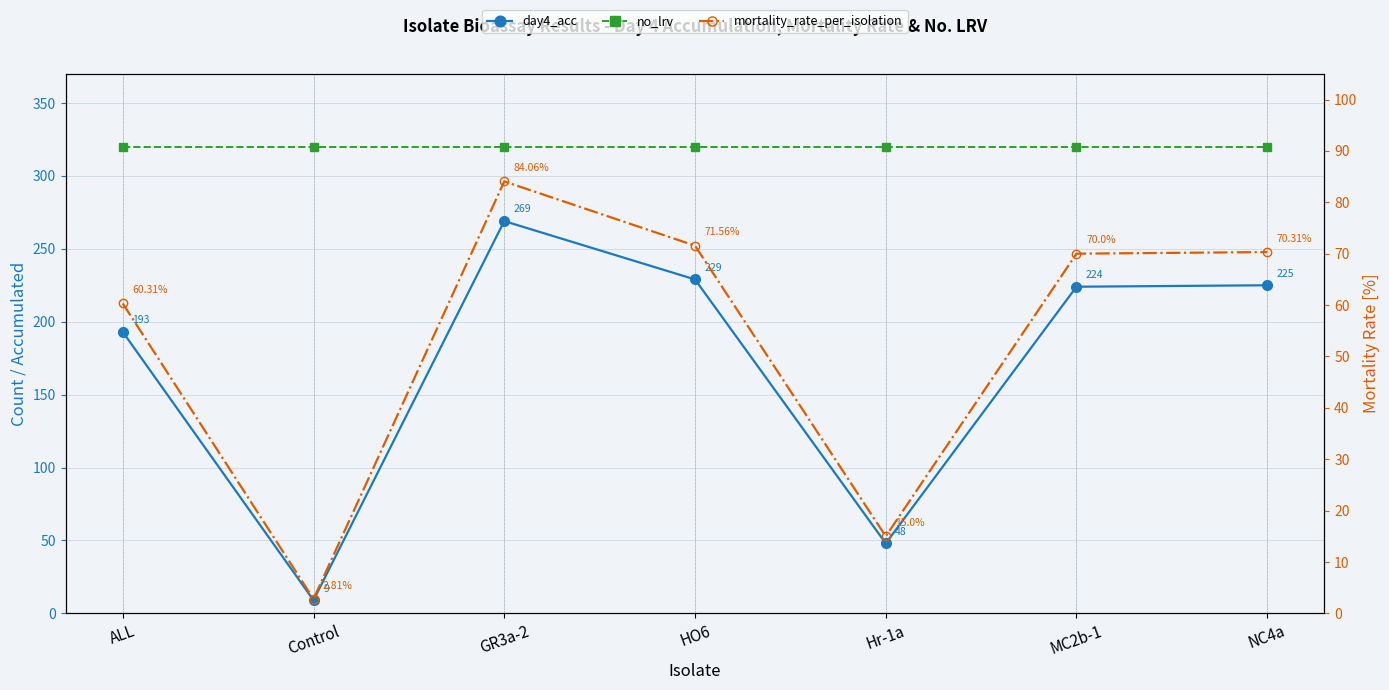

At which category does day4_acc reach its first local peak?

GR3a-2